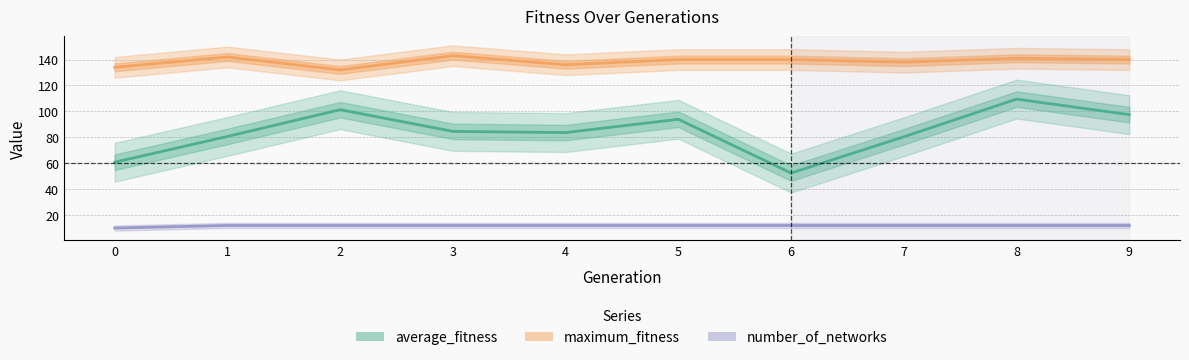

What are all the series names shown in the legend?

average_fitness, maximum_fitness, number_of_networks